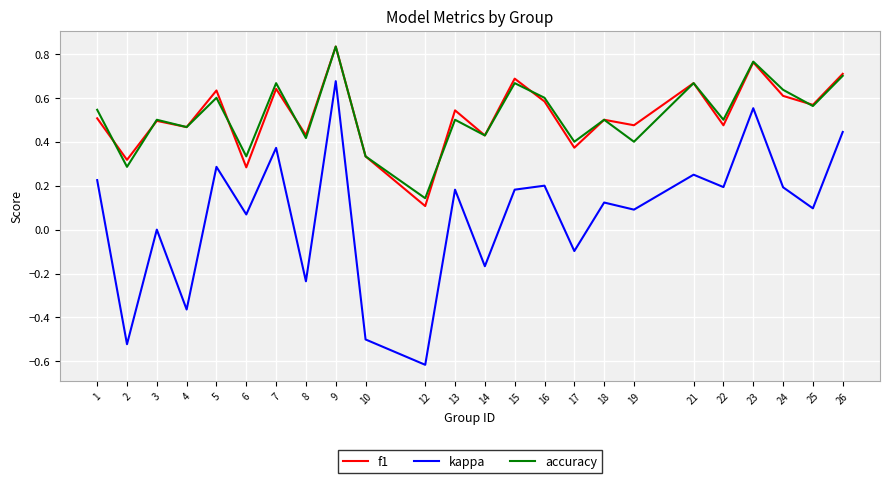

Which series has the largest range (max minus min)?

kappa